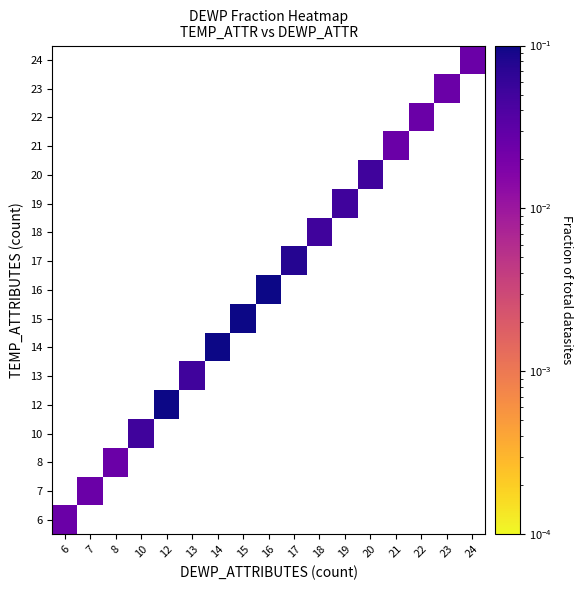

What is the greatest value displayed?

0.1